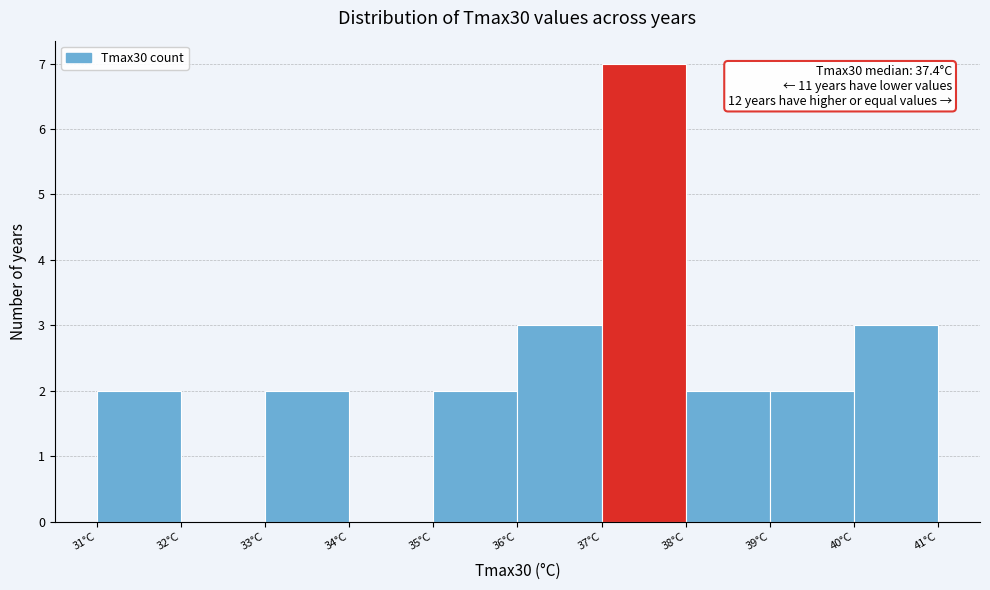

Over which range of the x-axis is the bar tallest?

37 to 38